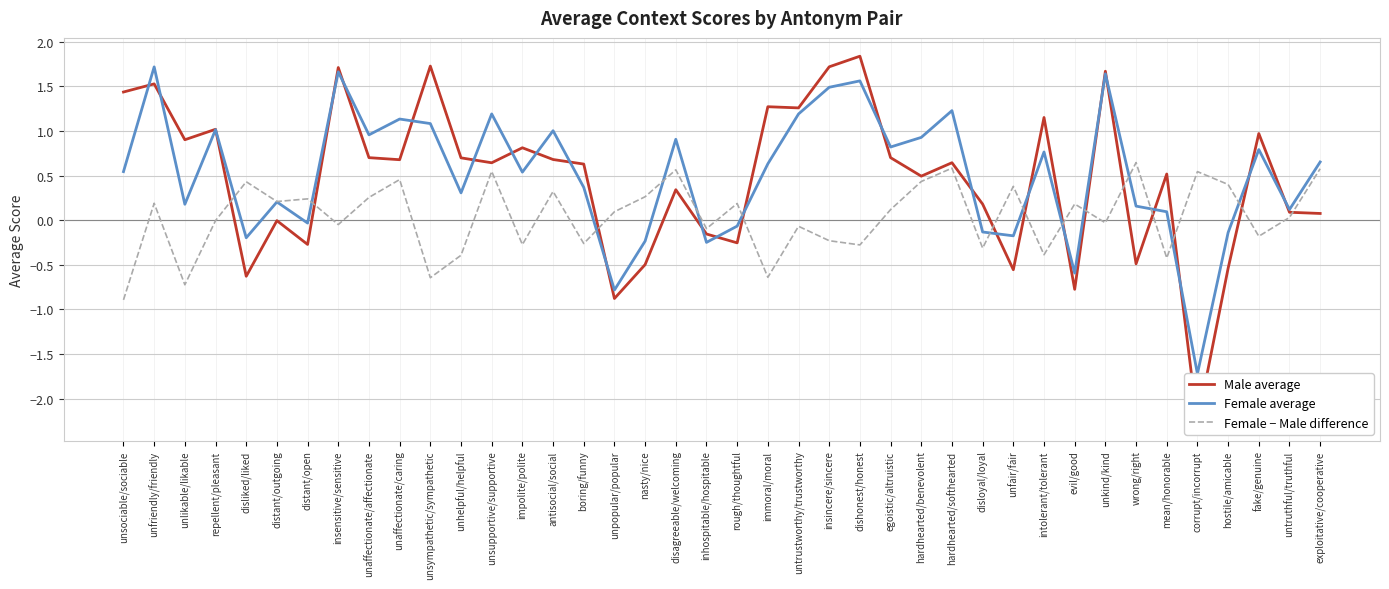

Count the number of data series in this chart.

3